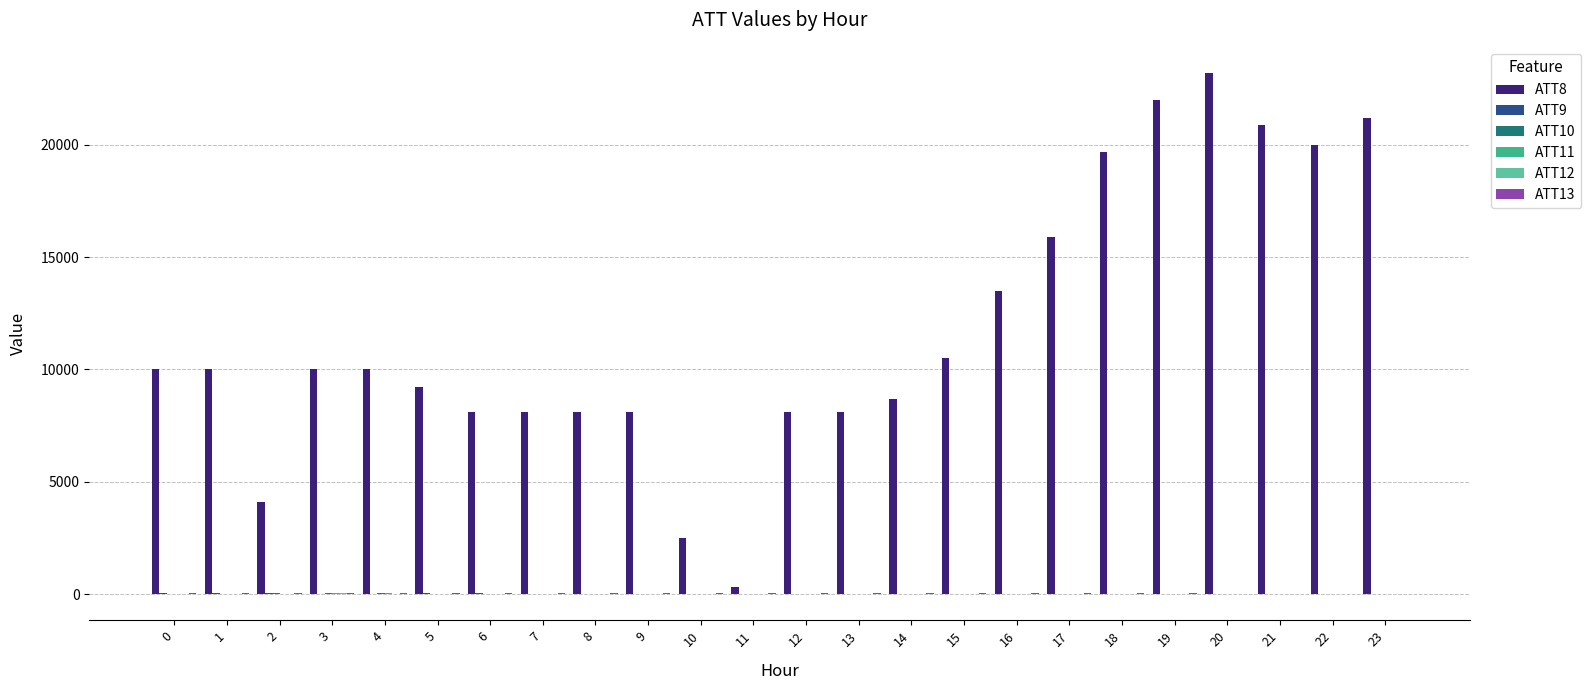

Which series has the largest total across all categories?

ATT8